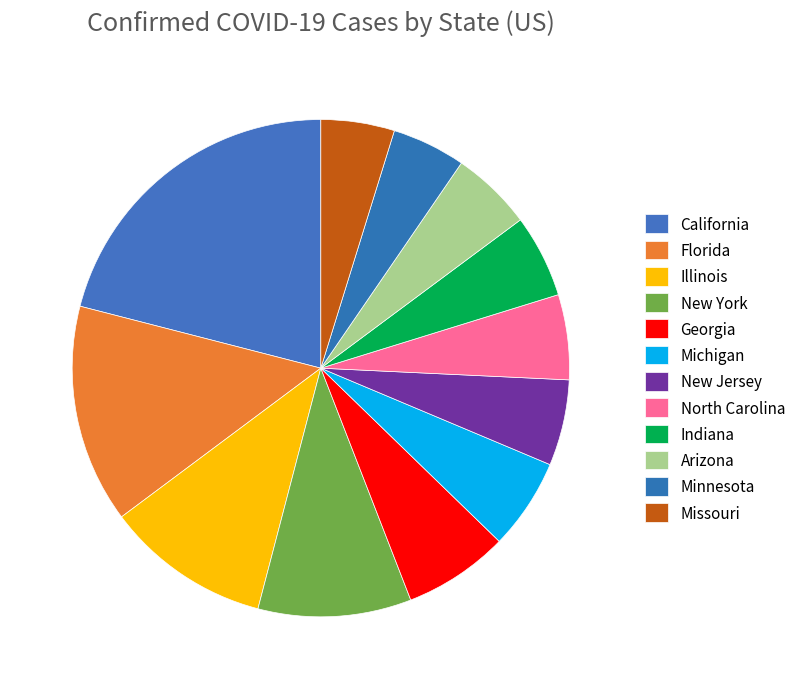

Rank the categories by value from lowest to highest.

Missouri, Minnesota, Arizona, Indiana, North Carolina, New Jersey, Michigan, Georgia, New York, Illinois, Florida, California